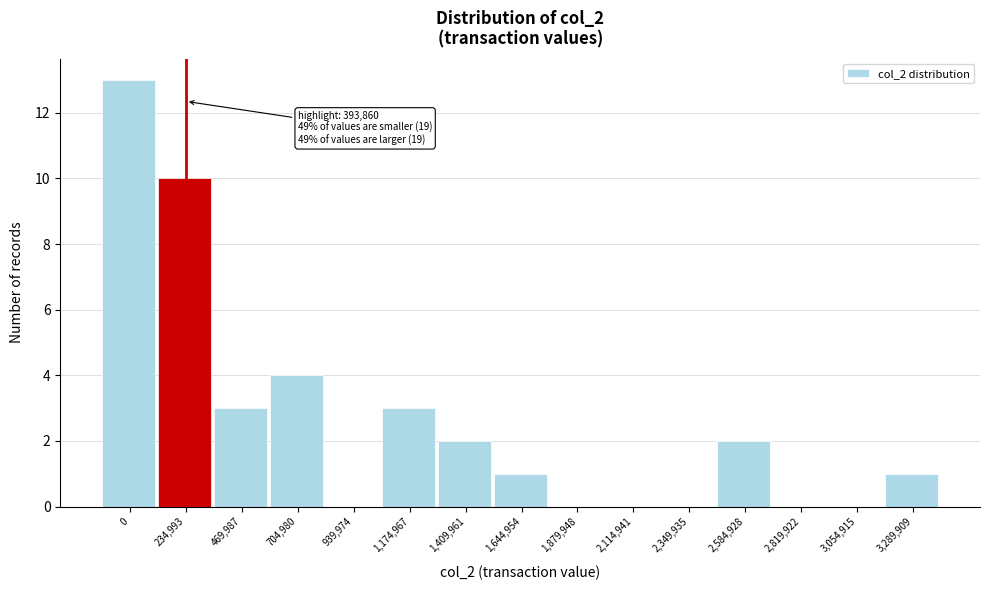

Reading left to right, extract all data points from this chart.

0=13	234,993=10	469,987=3	704,980=4	939,974=0	1,174,967=3	1,409,961=2	1,644,954=1	1,879,948=0	2,114,941=0	2,349,935=0	2,584,928=2	2,819,922=0	3,054,915=0	3,289,909=1